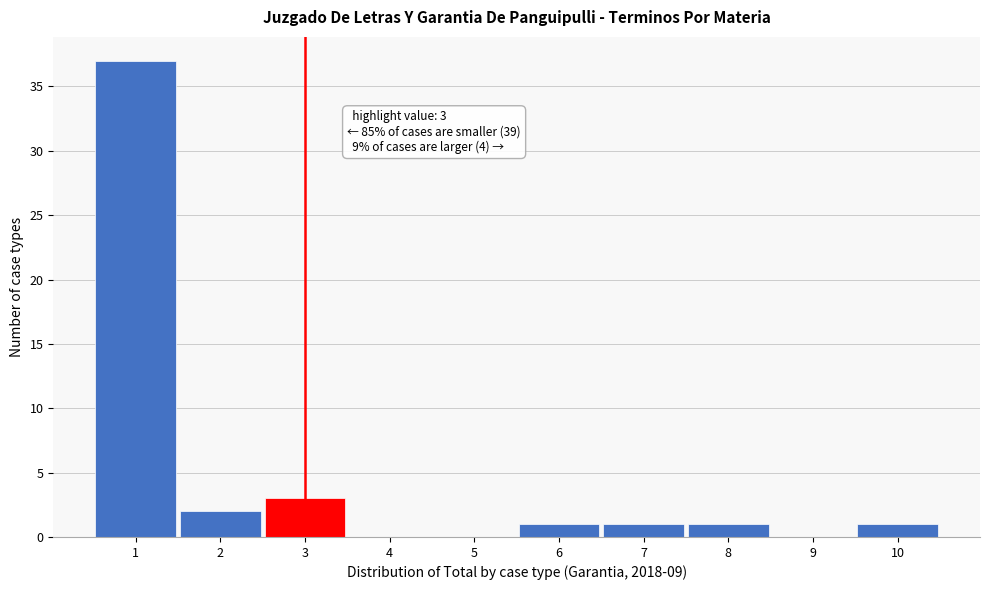

Which range on the x-axis has the tallest bar?

0.5 to 1.5